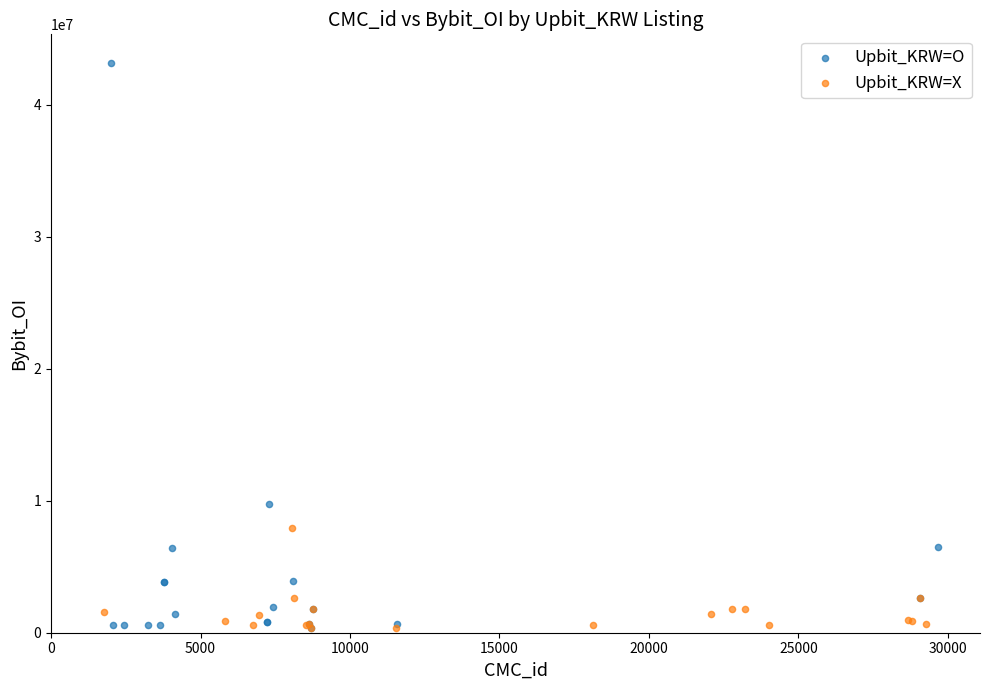

Which series has the largest Y range (max minus min)?

Upbit_KRW=O